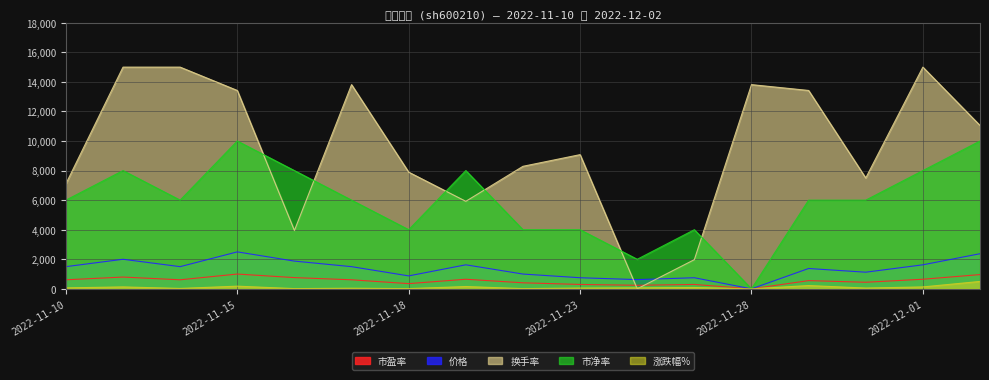

How many values in the 涨跌幅% series exceed 65?

9